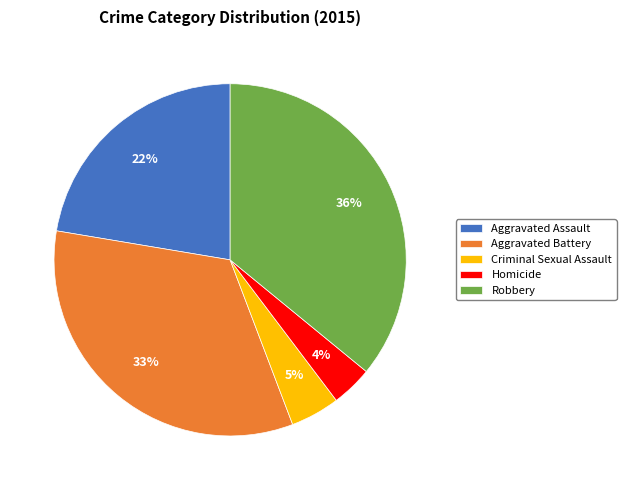

Count the number of slices in the pie.

5